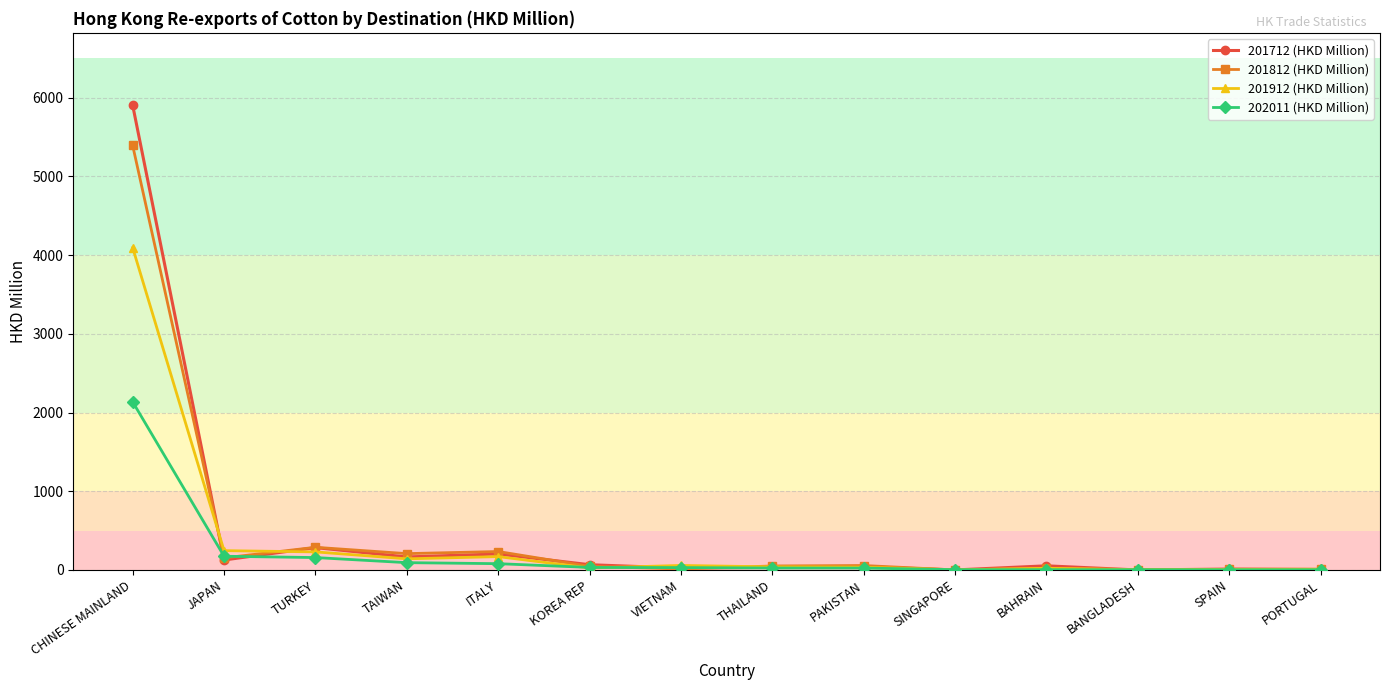

The 201712 (HKD Million) series shows 284.0 at TURKEY. True or false?

True